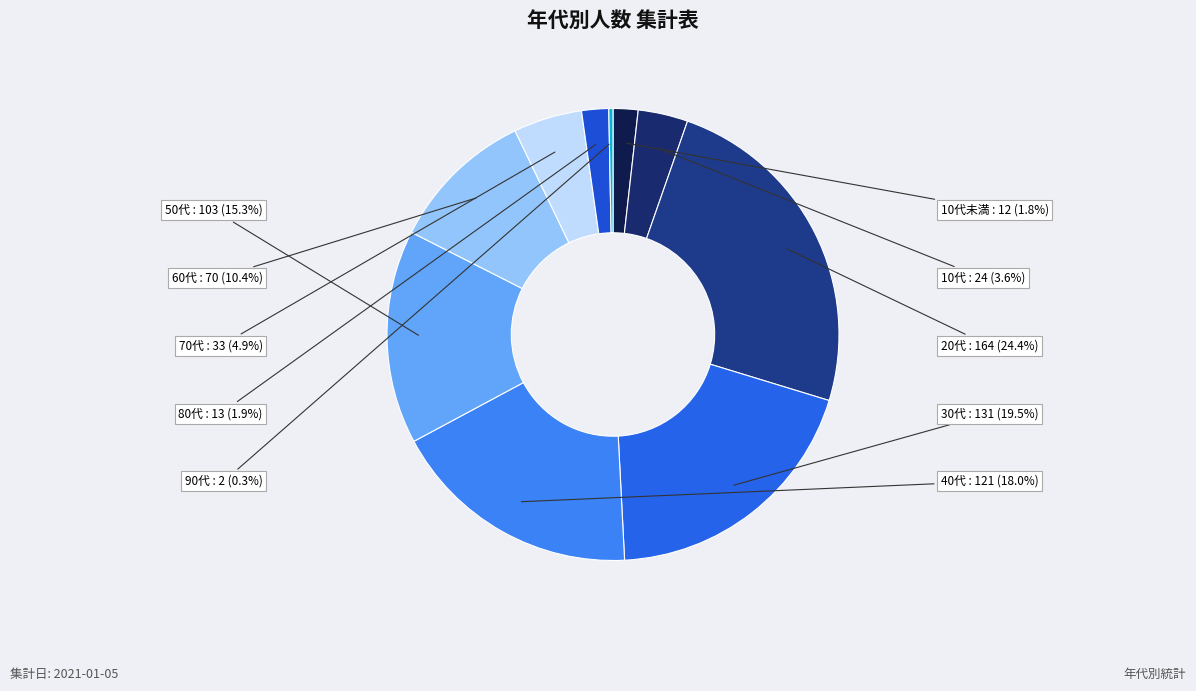

Count the number of slices in the pie.

10